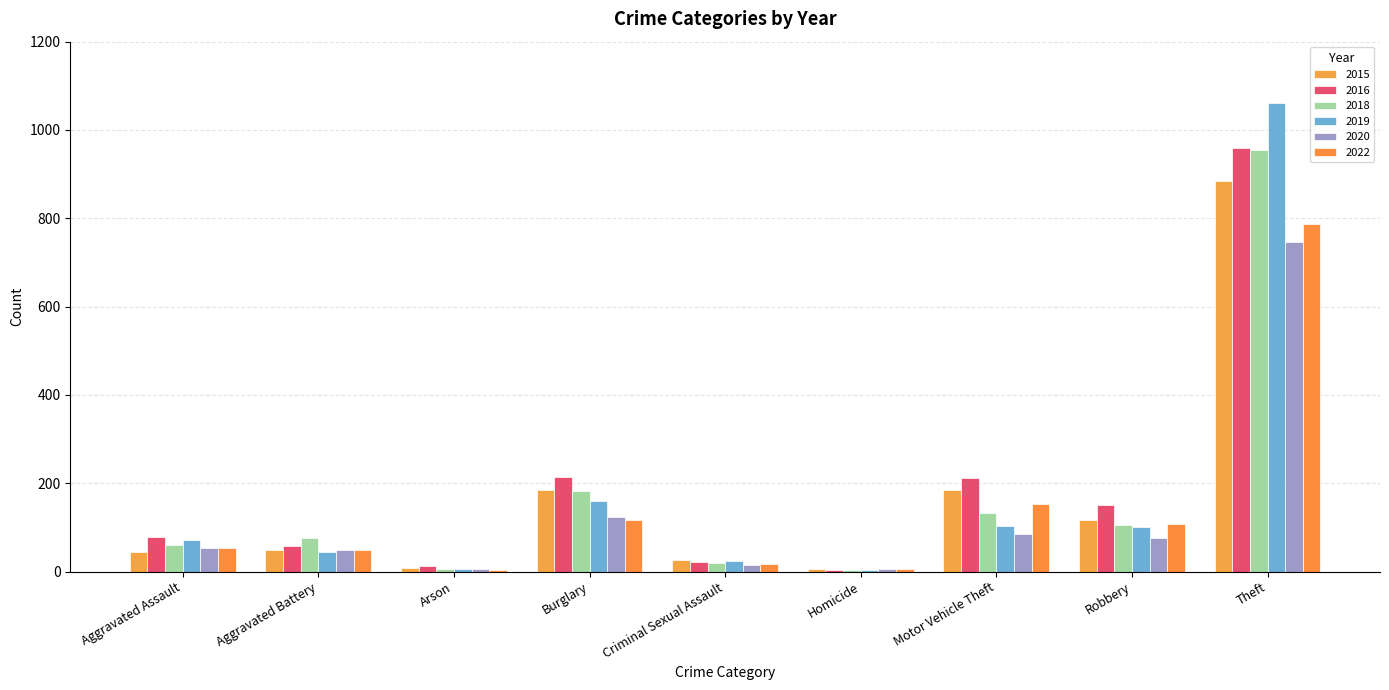

How many groups of bars are there?

9